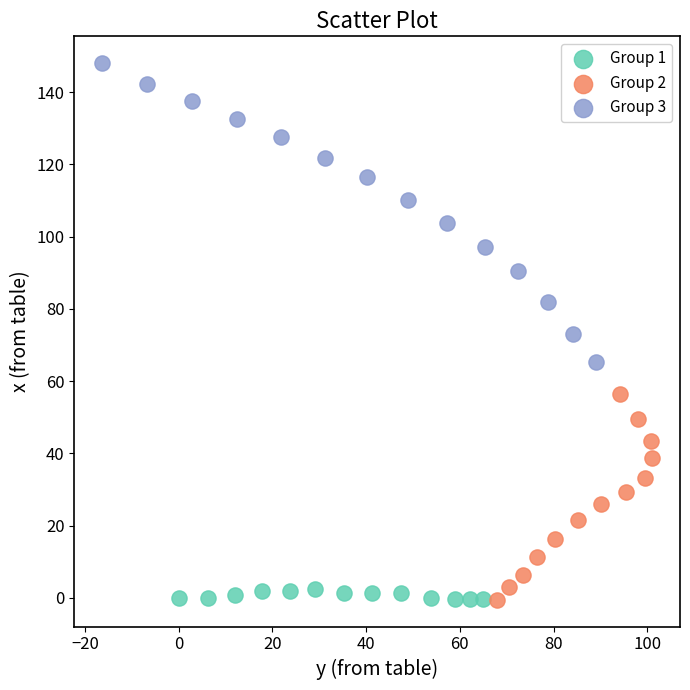

Which series has the widest spread of Y values?

Group 3